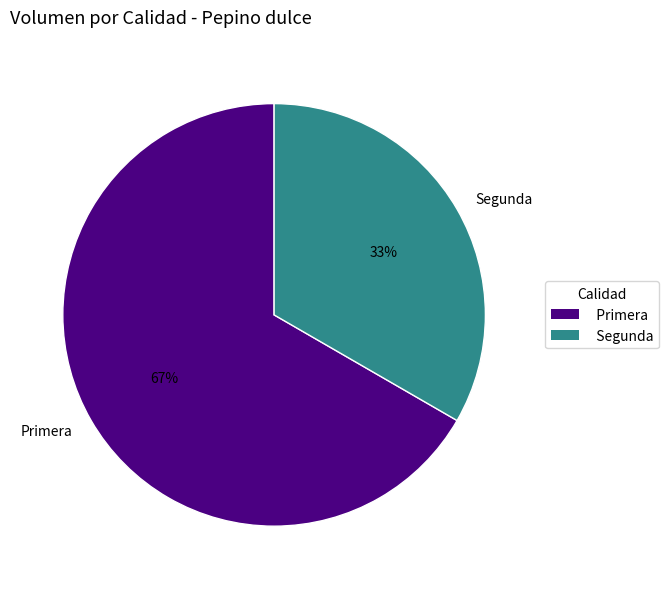

Rank the categories by value from highest to lowest.

Primera, Segunda